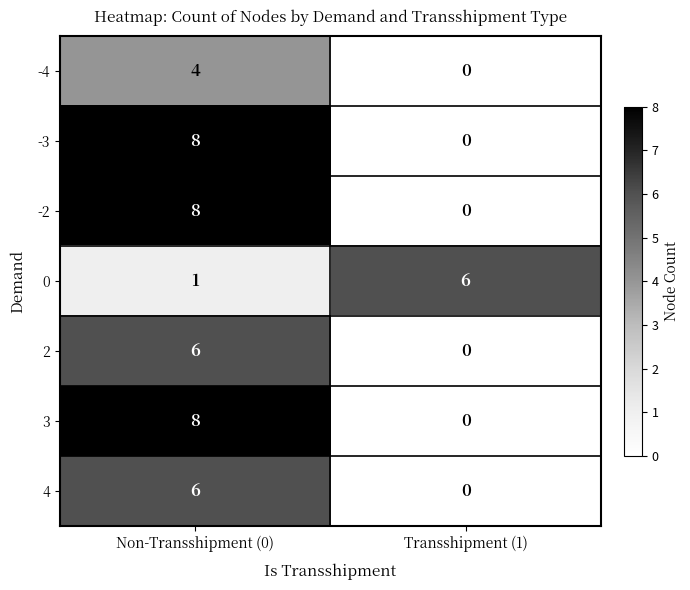

True or false: -3 has a value of 8 at Non-Transshipment (0).

True